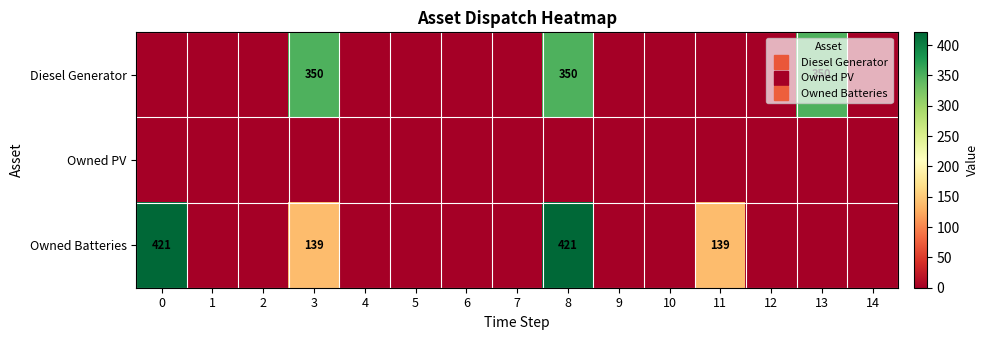

What is the greatest value displayed?

421